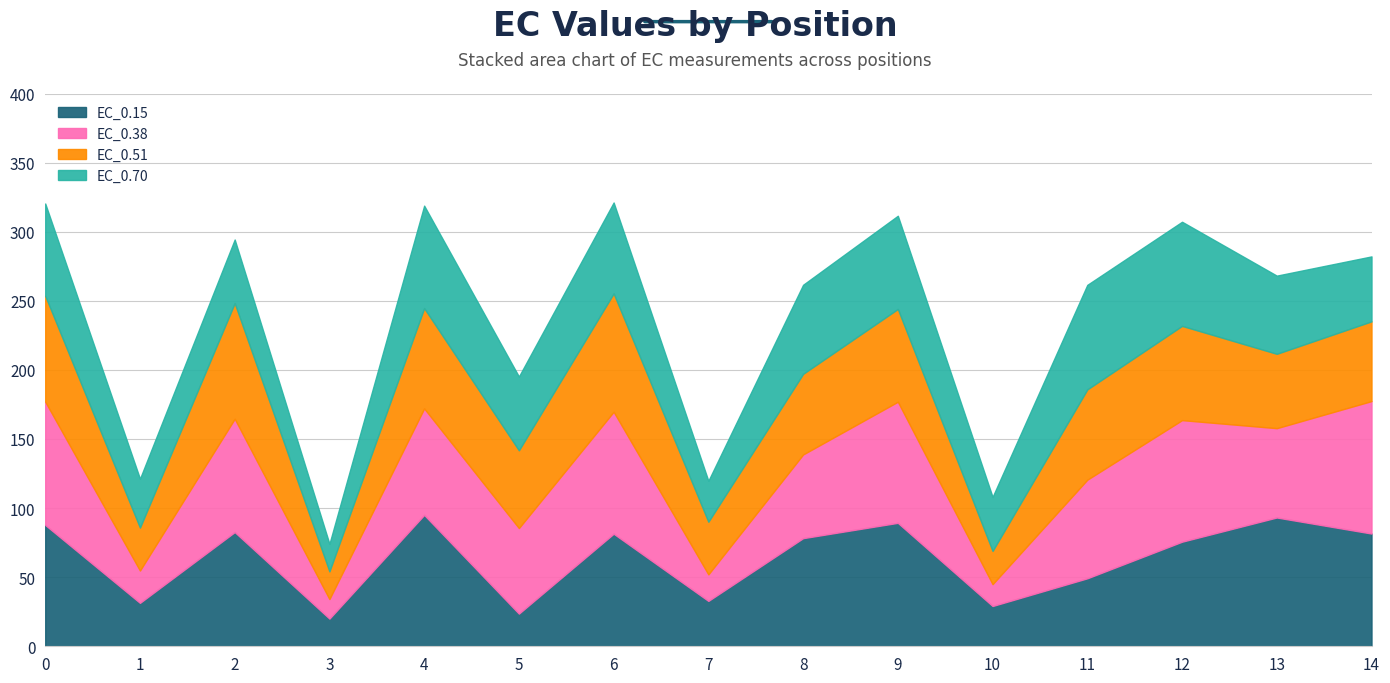

What are all the series names shown in the legend?

EC_0.15, EC_0.38, EC_0.51, EC_0.70